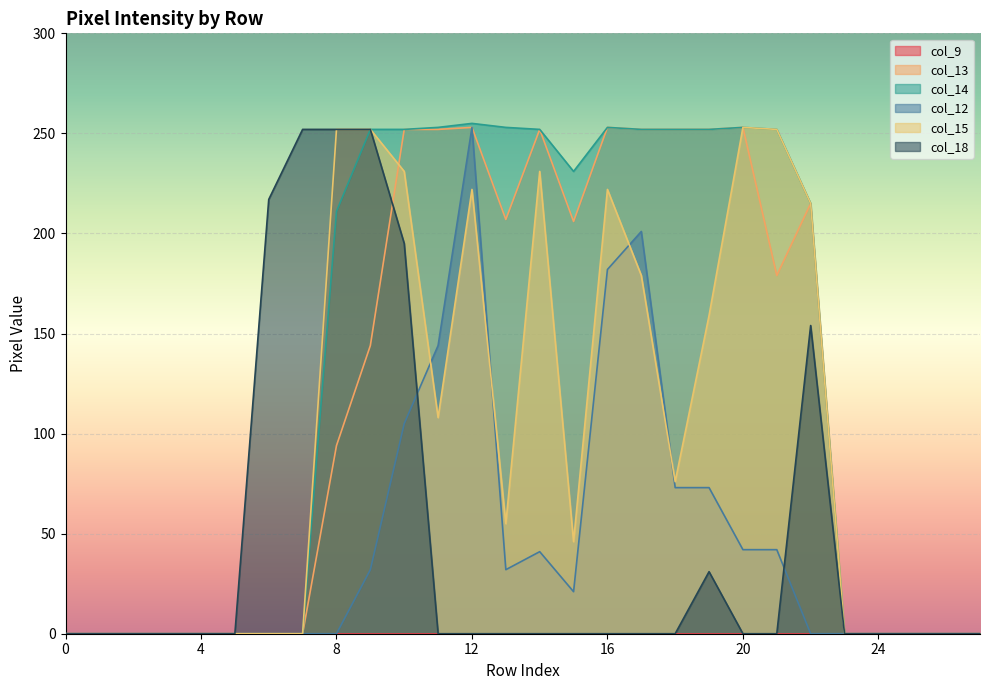

Between 25 and 5, which is larger?

25